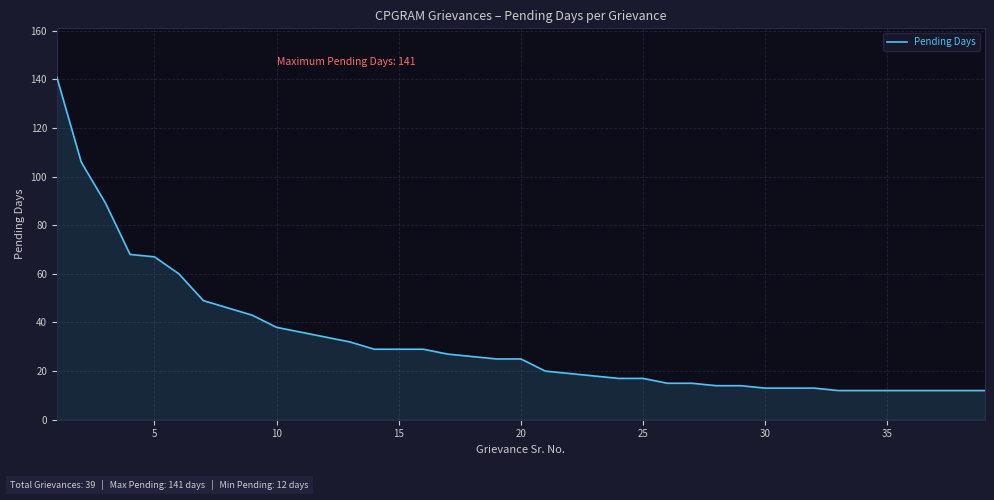

What is the smallest value displayed?

12